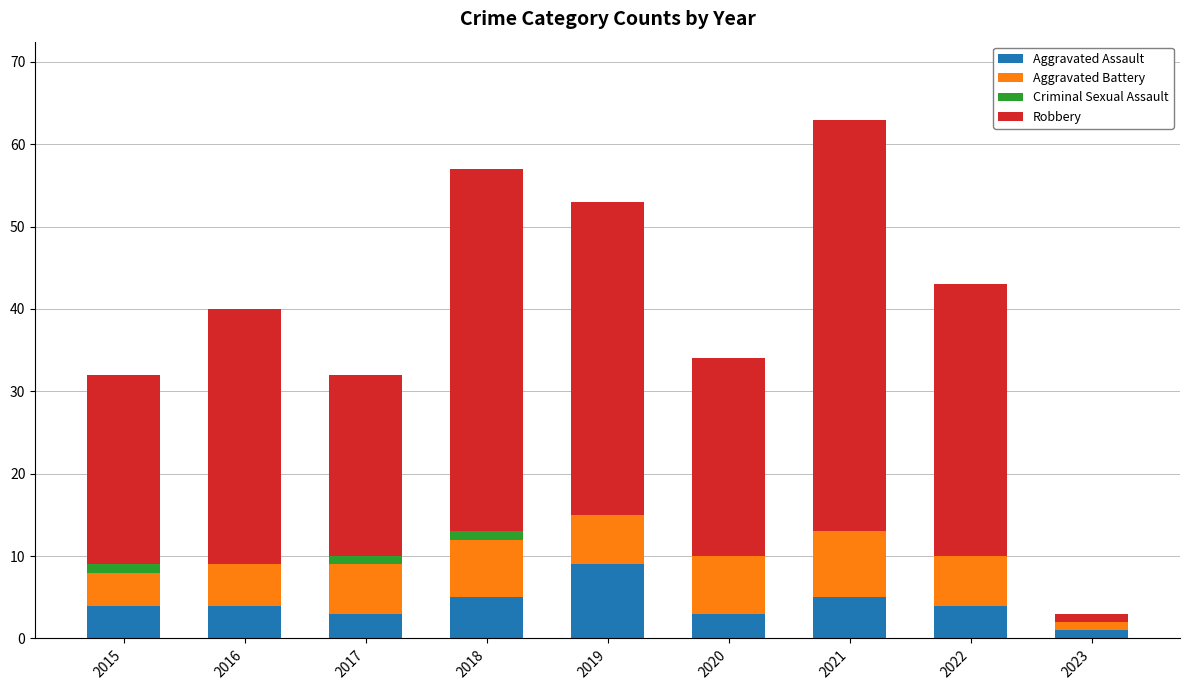

At which category is the sum across all series the highest?

2021